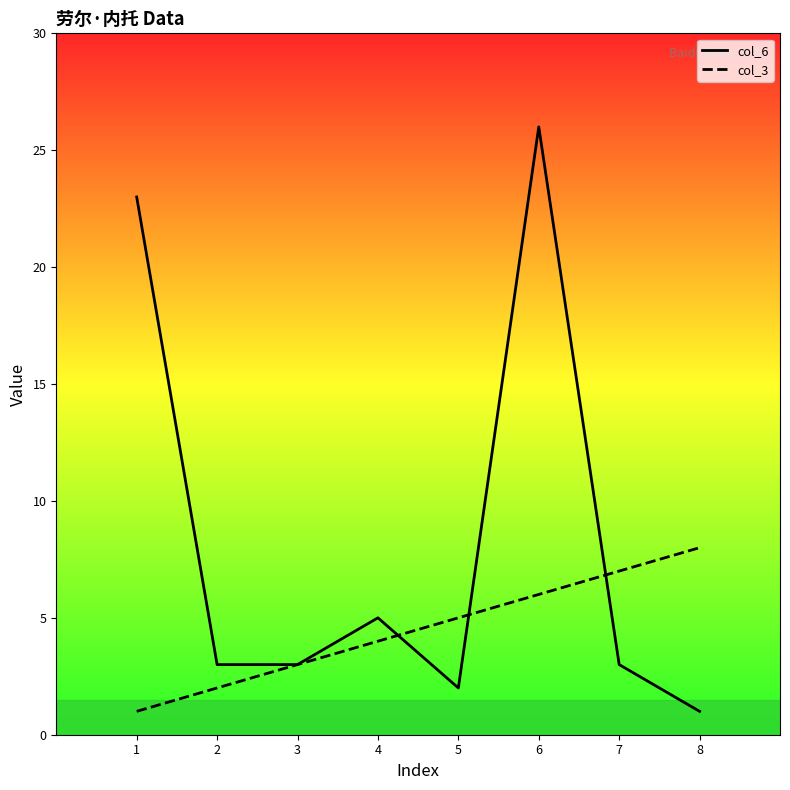

The col_3 series shows 1 at 3. True or false?

False